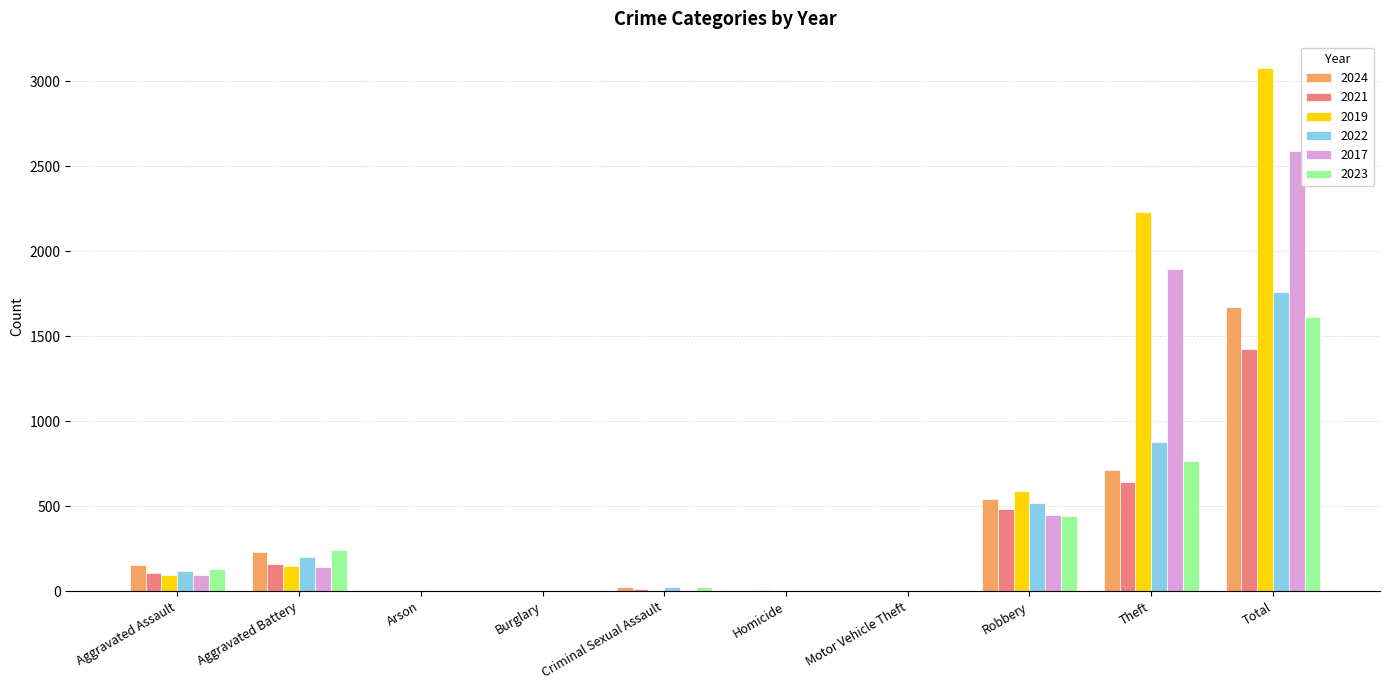

What is the sum of all 2023 values?

3224